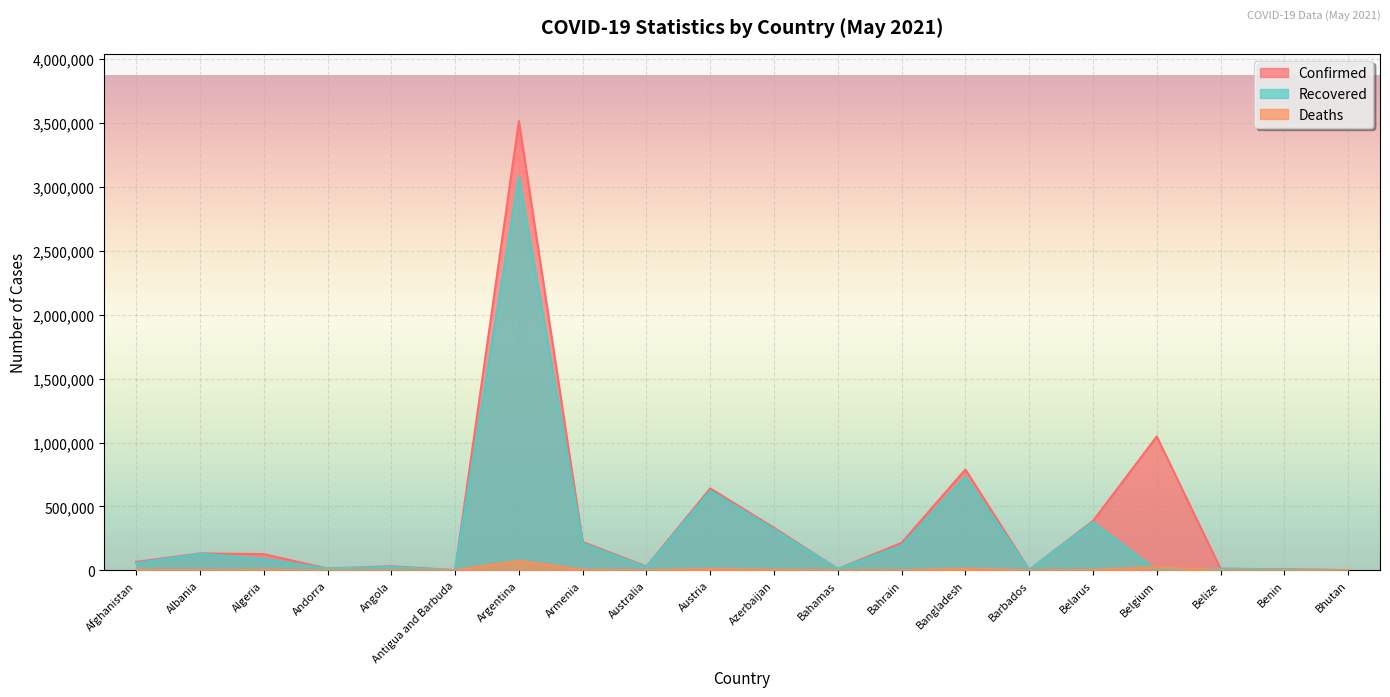

What are all the series names shown in the legend?

Confirmed, Recovered, Deaths